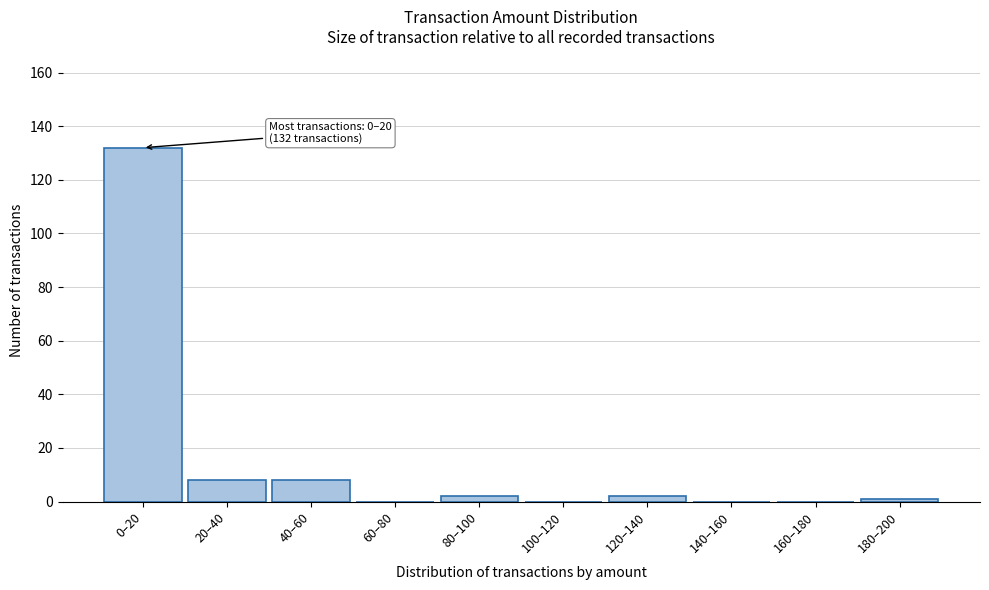

Reading left to right, list all the values displayed in this chart.

0–20=132	20–40=8	40–60=8	60–80=0	80–100=2	100–120=0	120–140=2	140–160=0	160–180=0	180–200=1